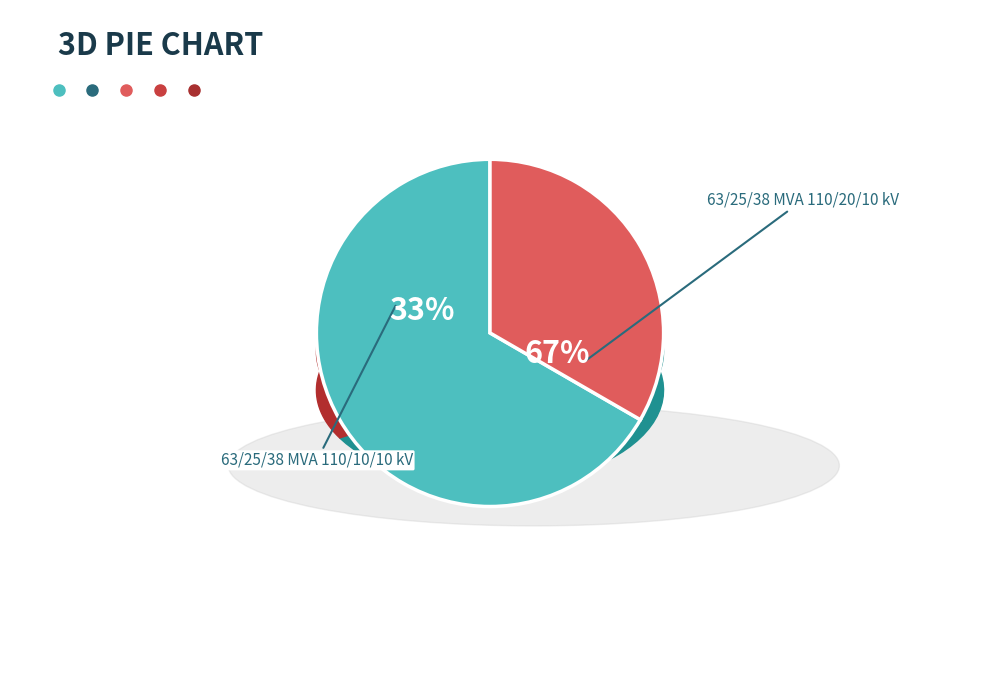

Combined, what portion of the pie is 63/25/38 MVA 110/10/10 kV and 63/25/38 MVA 110/20/10 kV?

100.0%